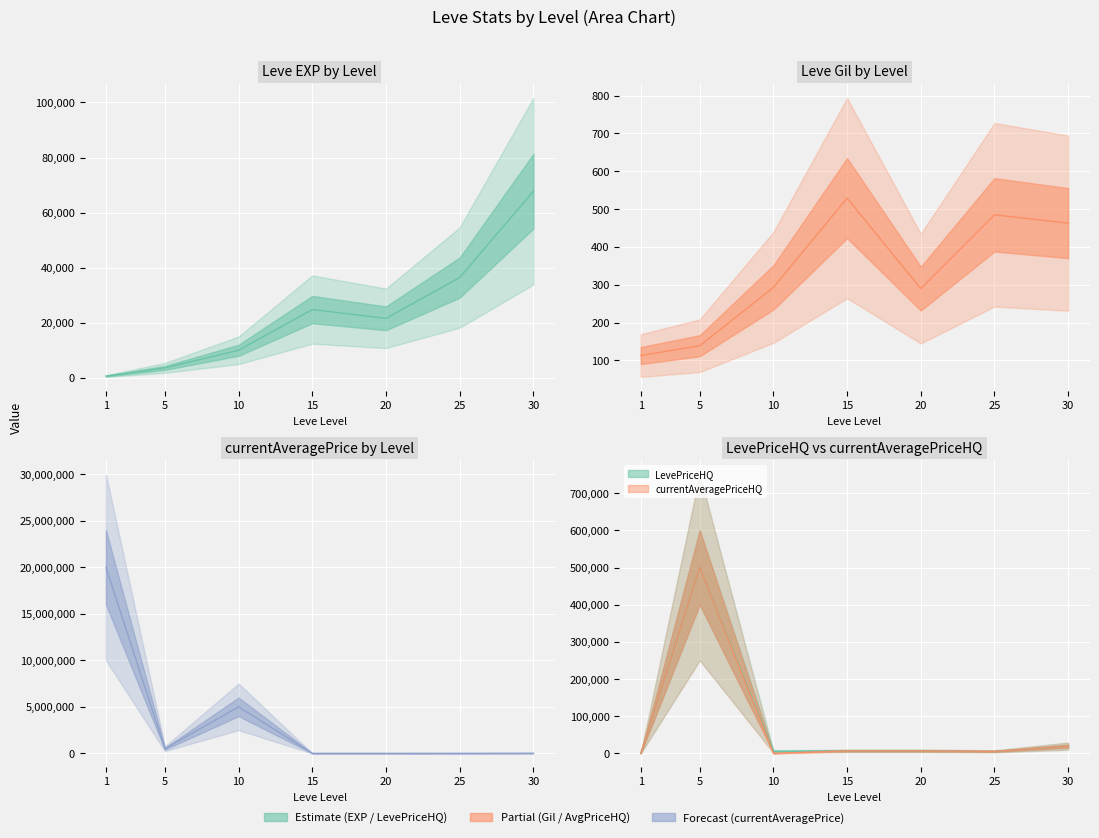

List the series in order of their peak value, highest first.

currentAveragePrice, LevePriceHQ, currentAveragePriceHQ, Leve EXP, Leve Gil